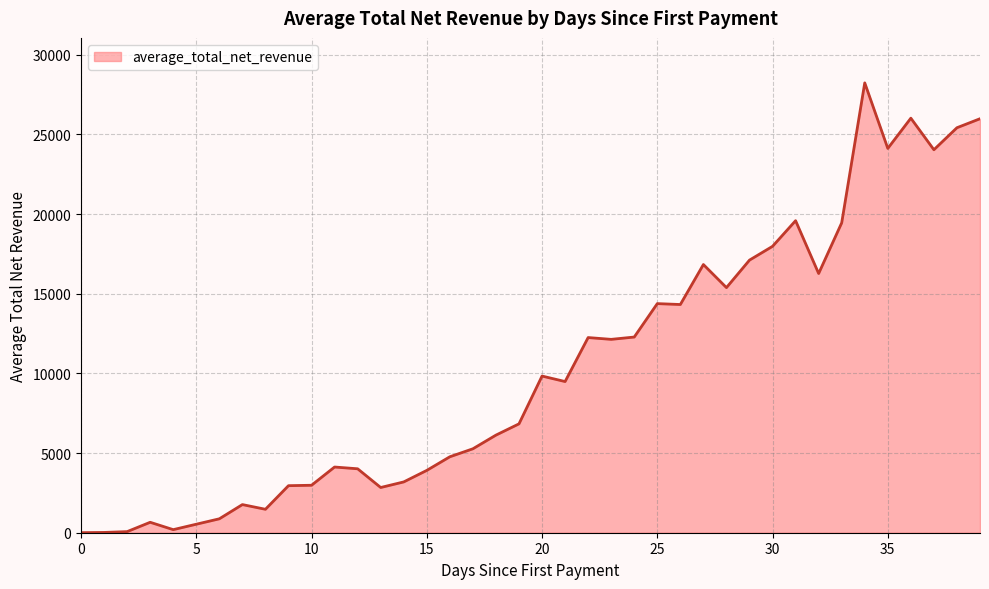

How many values are below 9487?

20